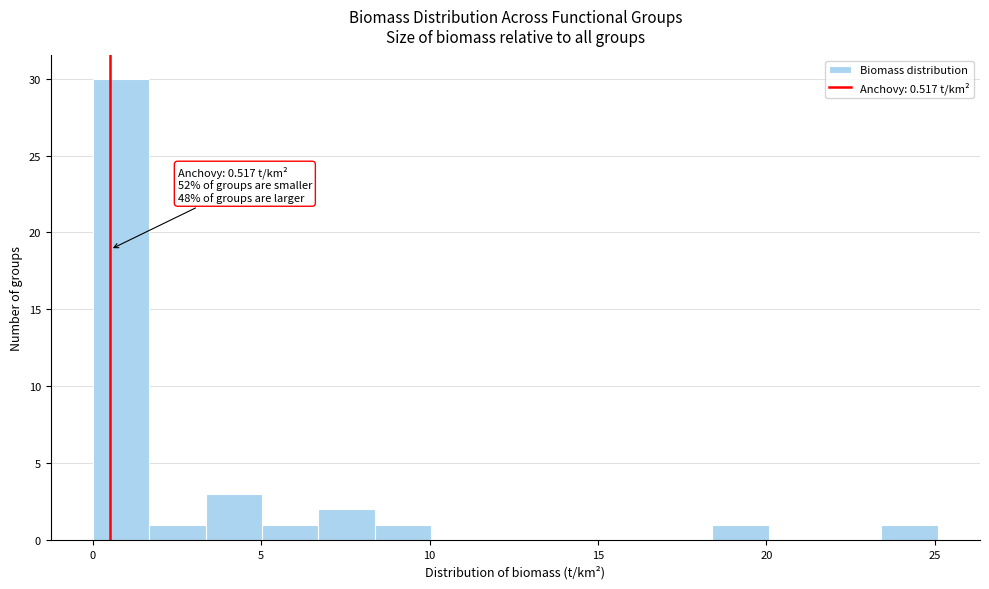

Read against the x-axis, roughly where is the centre of the tallest bar?

1.0